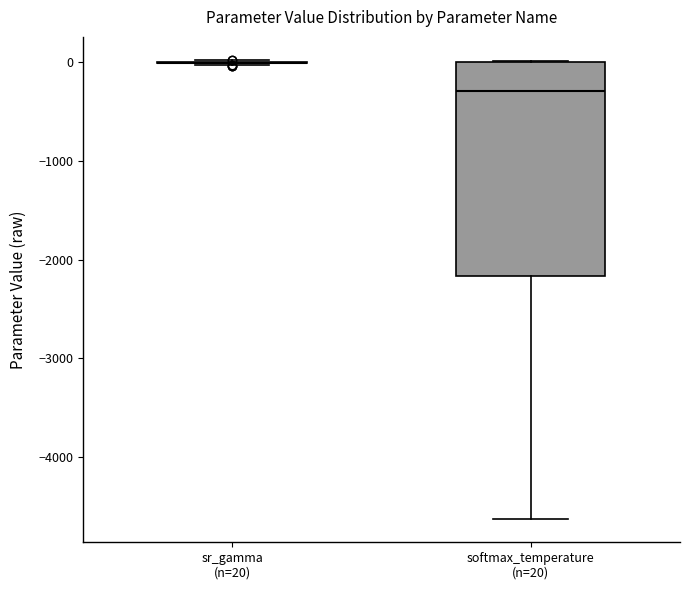

Reading left to right, transcribe this box plot: for each box, give where its median line is, the range the box spans, and where its two whiskers end, as read against the y-axis. The values are not printed on the chart, so give them approximately, as read against the axis.

sr_gamma (n=20): box collapsed to a line at 0, whiskers 0 to 0
softmax_temperature (n=20): median -300, box -2200 to 0, whiskers -4600 to 0